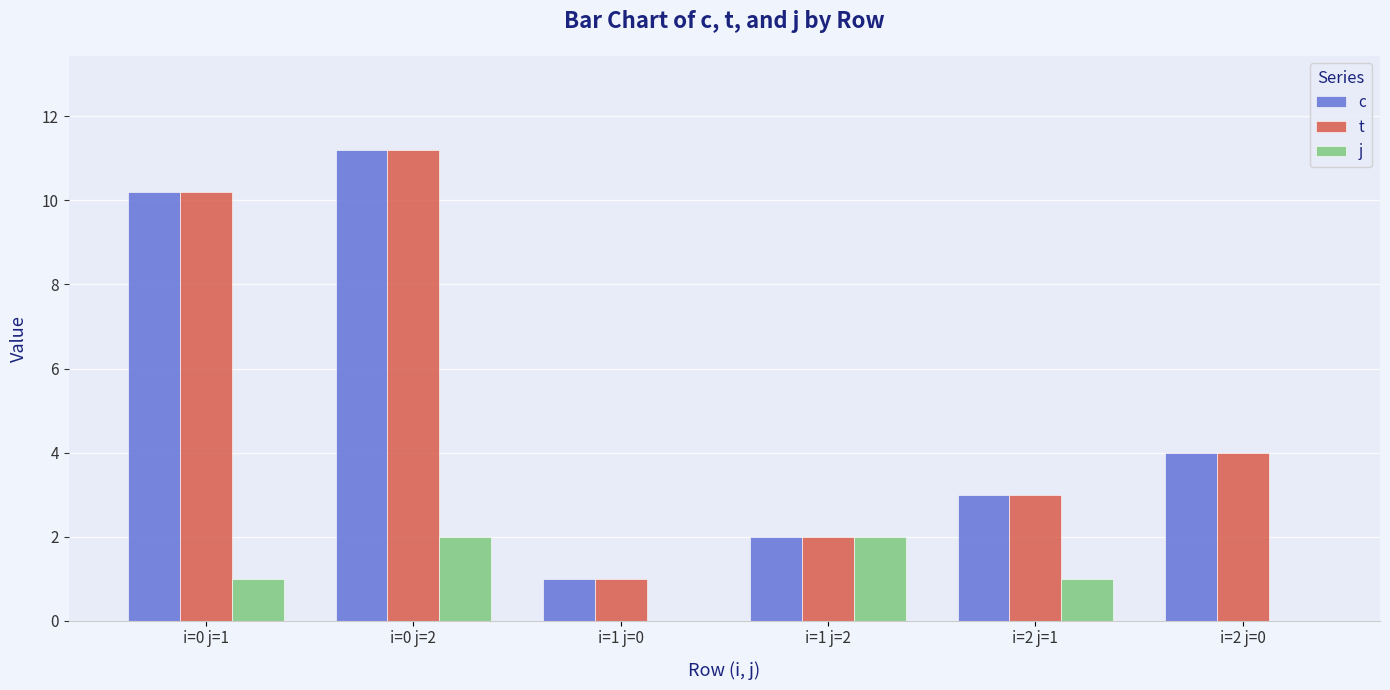

Is the value of c at i=1 j=2 greater than the value of j at i=2 j=1?

Yes